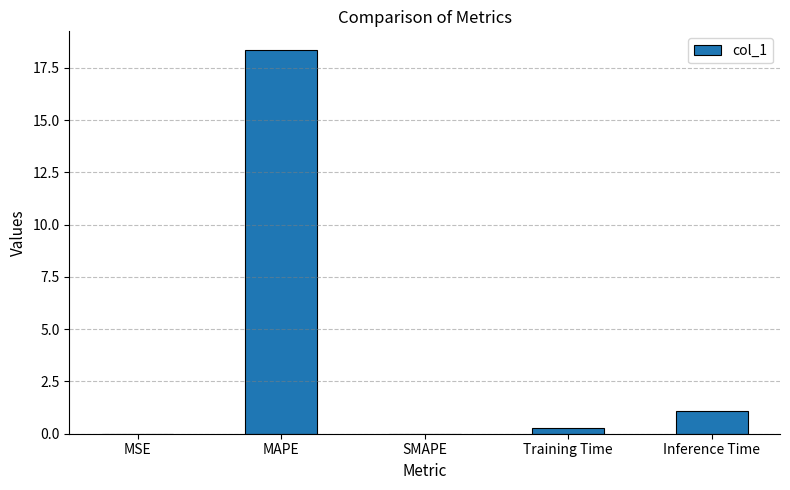

What value does the data have at Training Time?

0.3